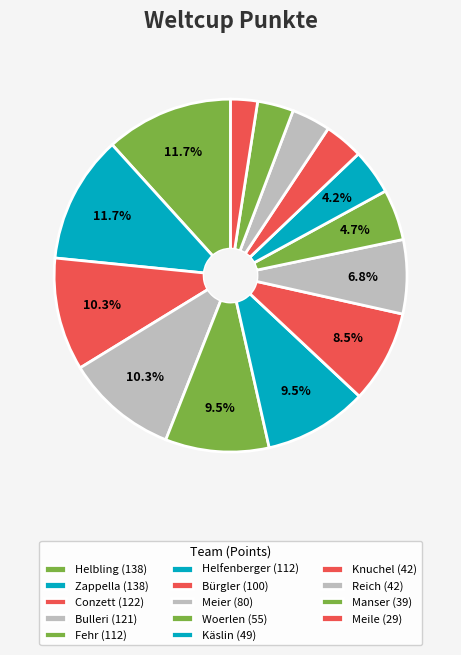

To the nearest percent, what is the difference between the Meile and Fehr slice percentages?

7%